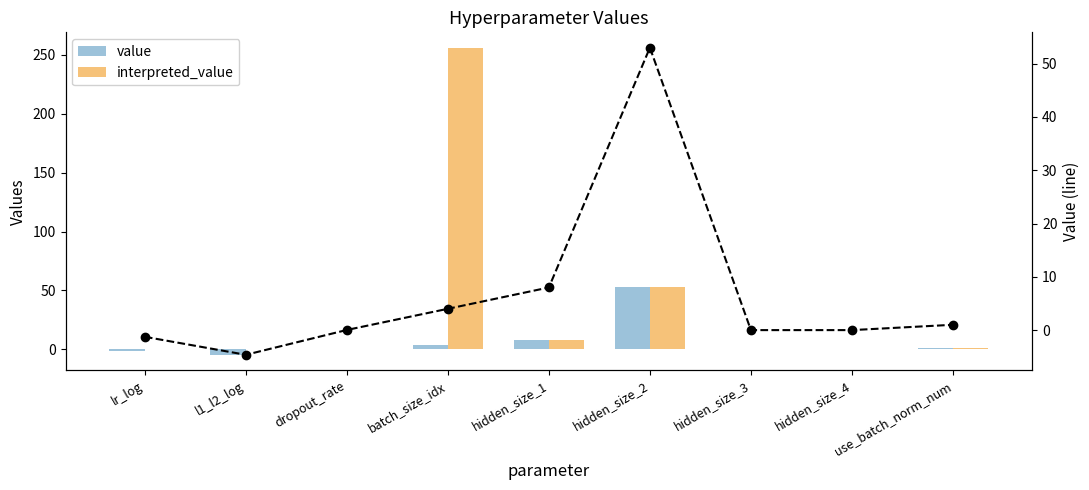

At which category is the sum across all series the highest?

batch_size_idx